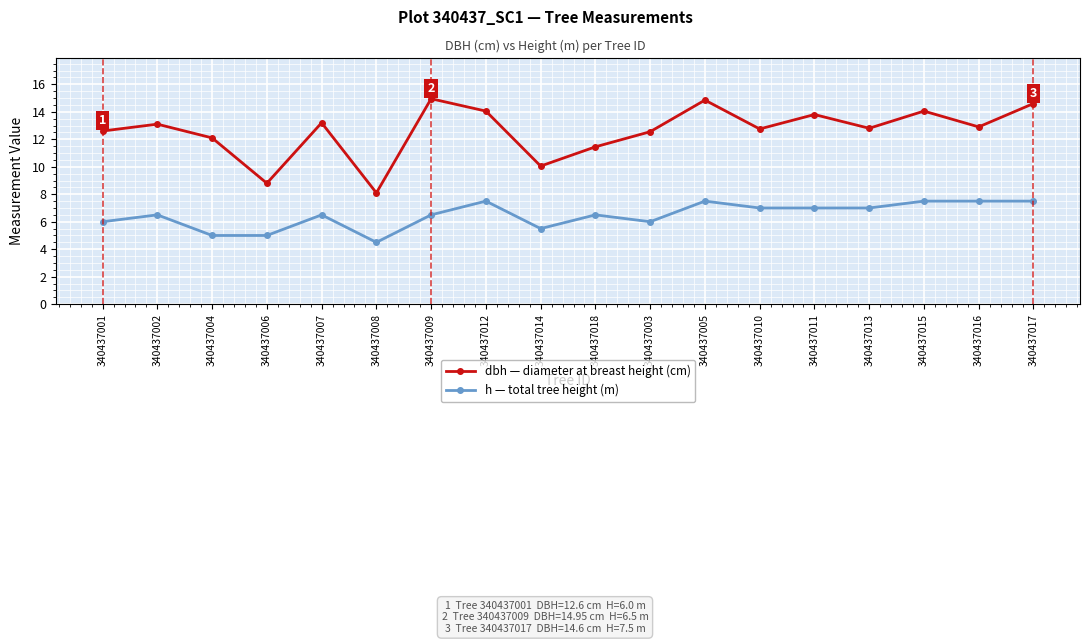

What is the label of the 17th point from the left?

340437016